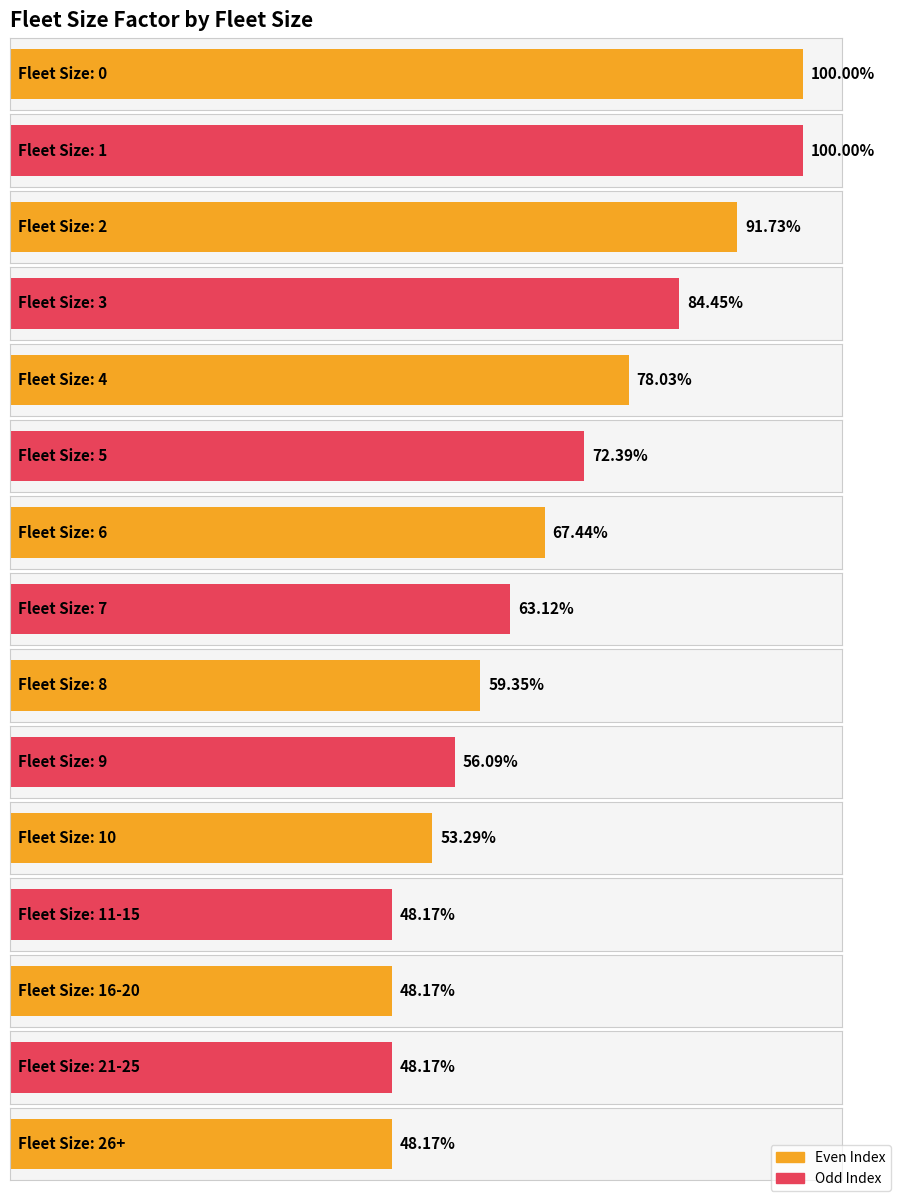

Is it true that the value at 6 is 1.0?

False